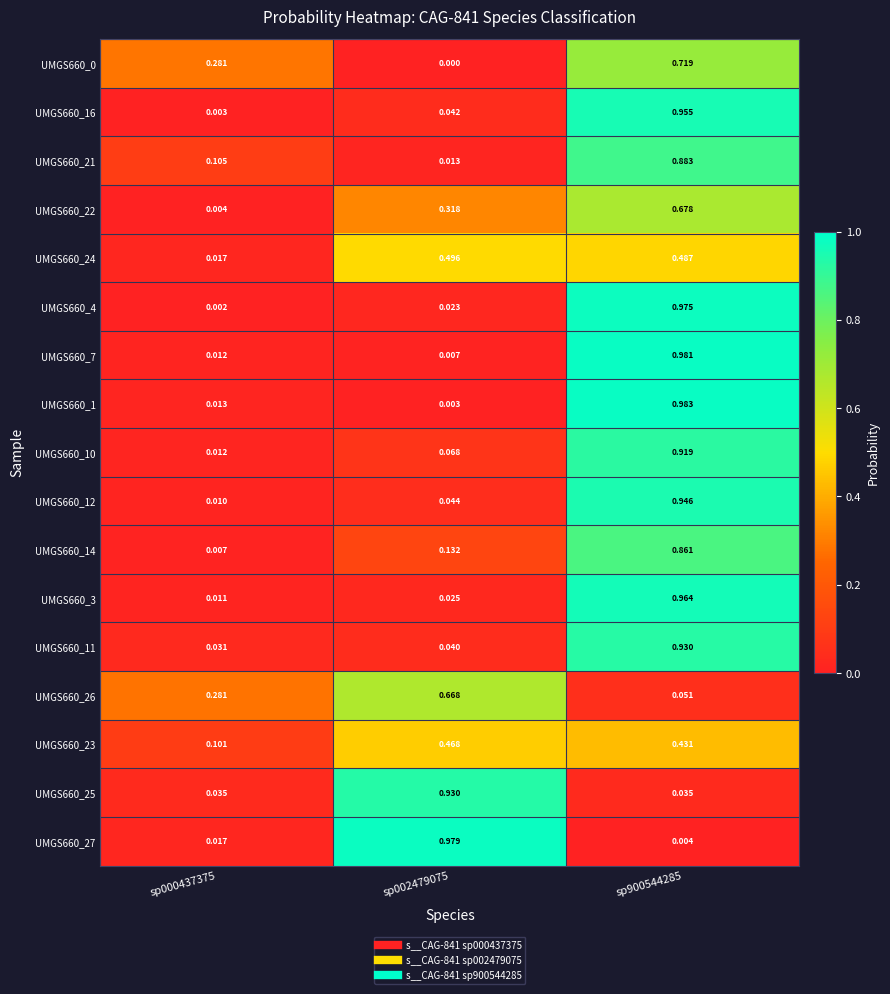

Is the value of UMGS660_7 at sp002479075 greater than the value of UMGS660_24 at sp900544285?

No